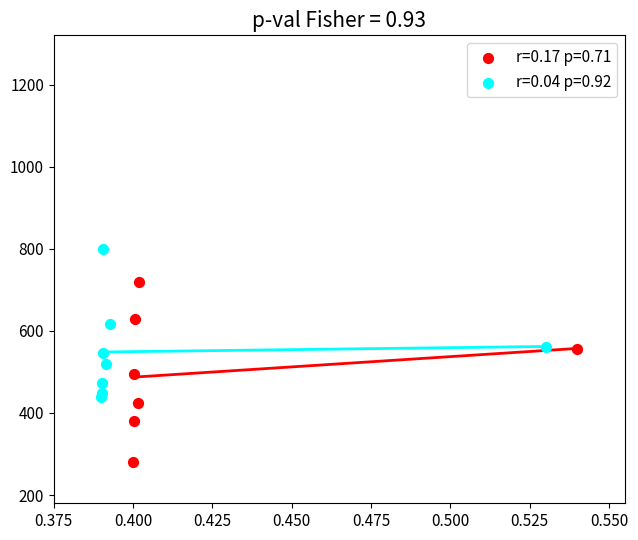

Which series reaches the minimum Y coordinate?

r=0.17 p=0.71